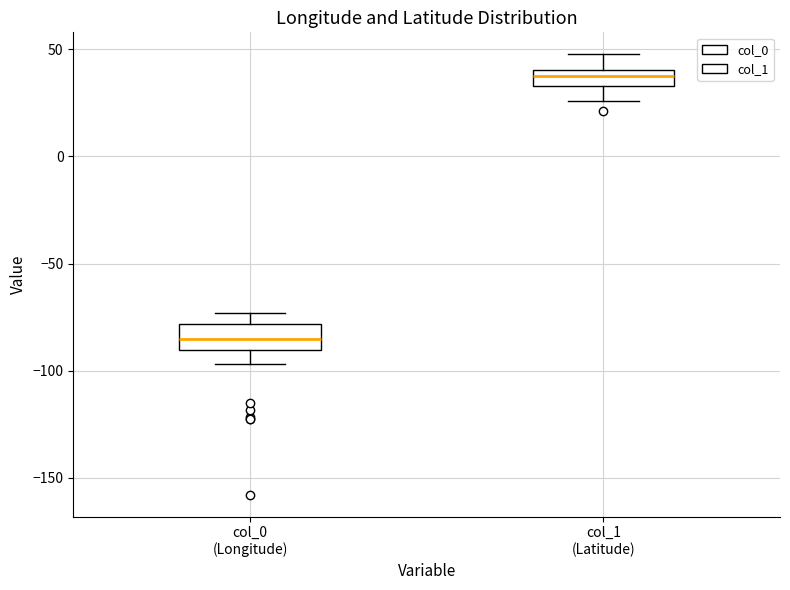

Which box's median line is the highest?

col_1 (Latitude)